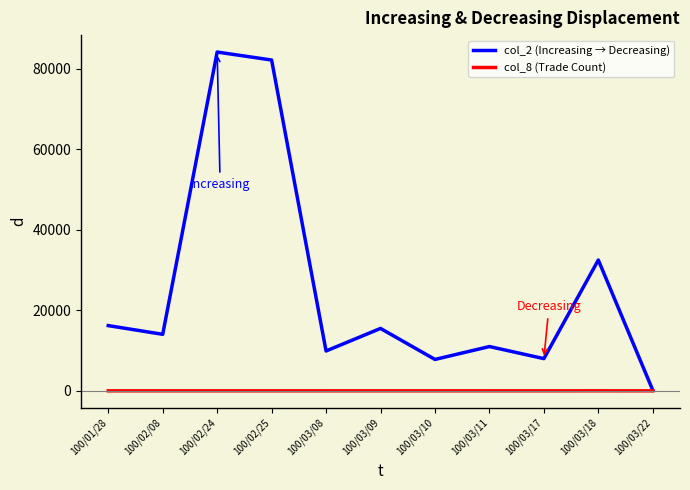

At which label does col_2 (Increasing → Decreasing) reach its minimum?

100/03/22